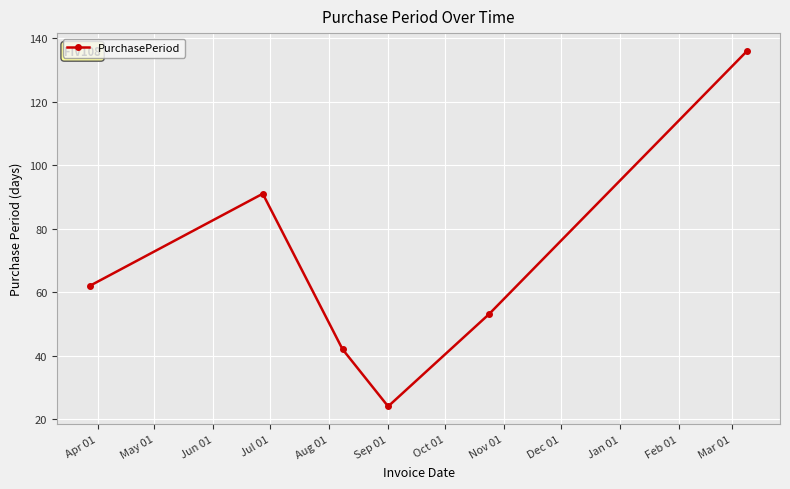

Does the chart have visible grid lines?

Yes